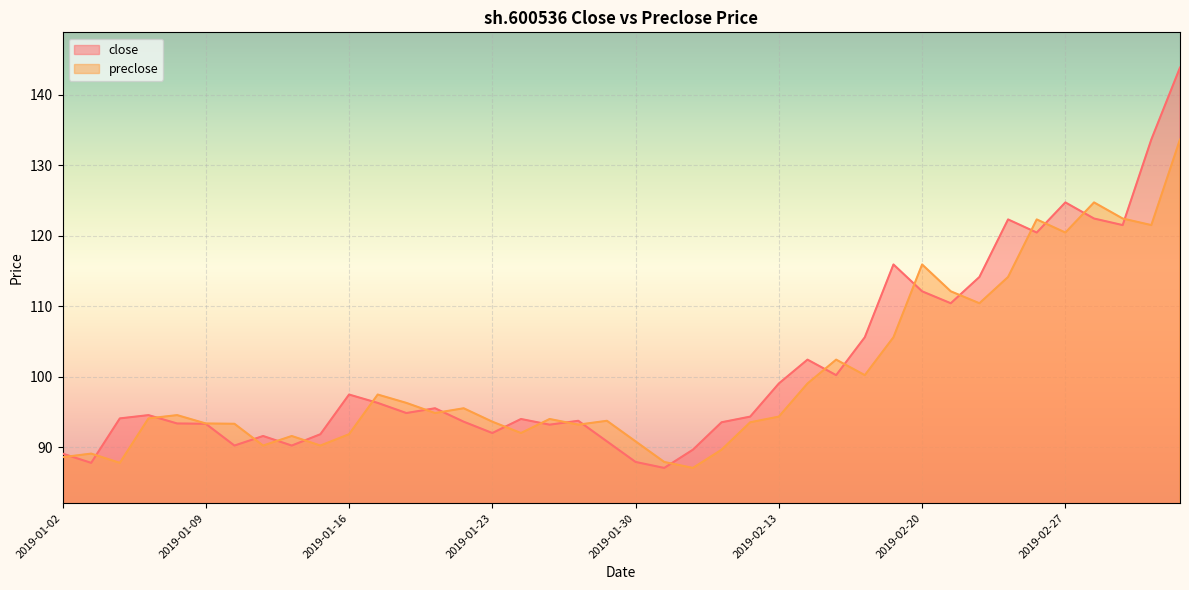

What is the average value of the preclose series?

100.1